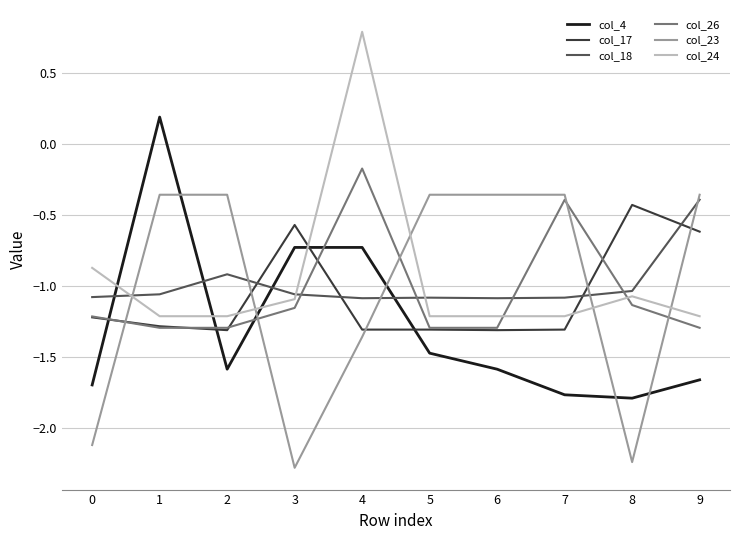

What is the greatest value displayed?

0.8